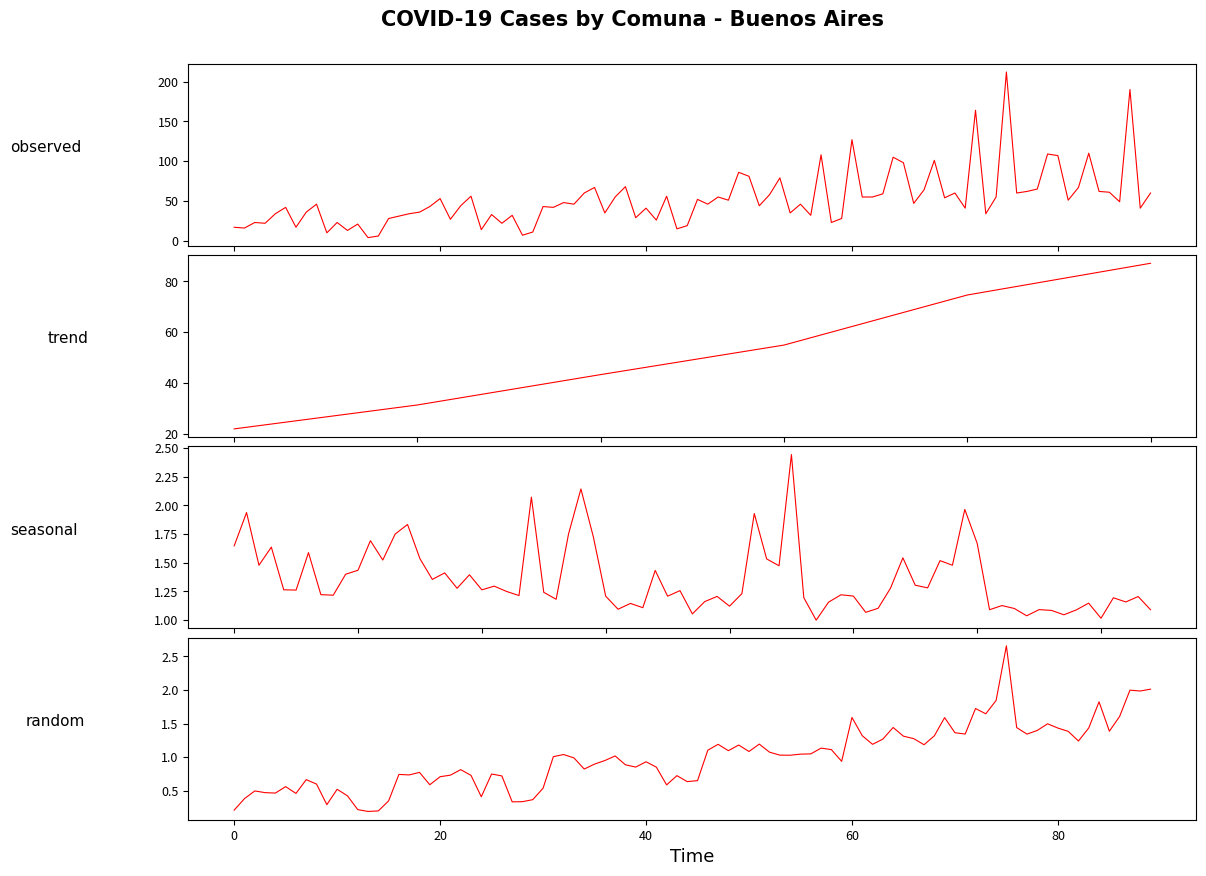

Read the 2020-04-30 value at Comuna 3, to the nearest 50.

100